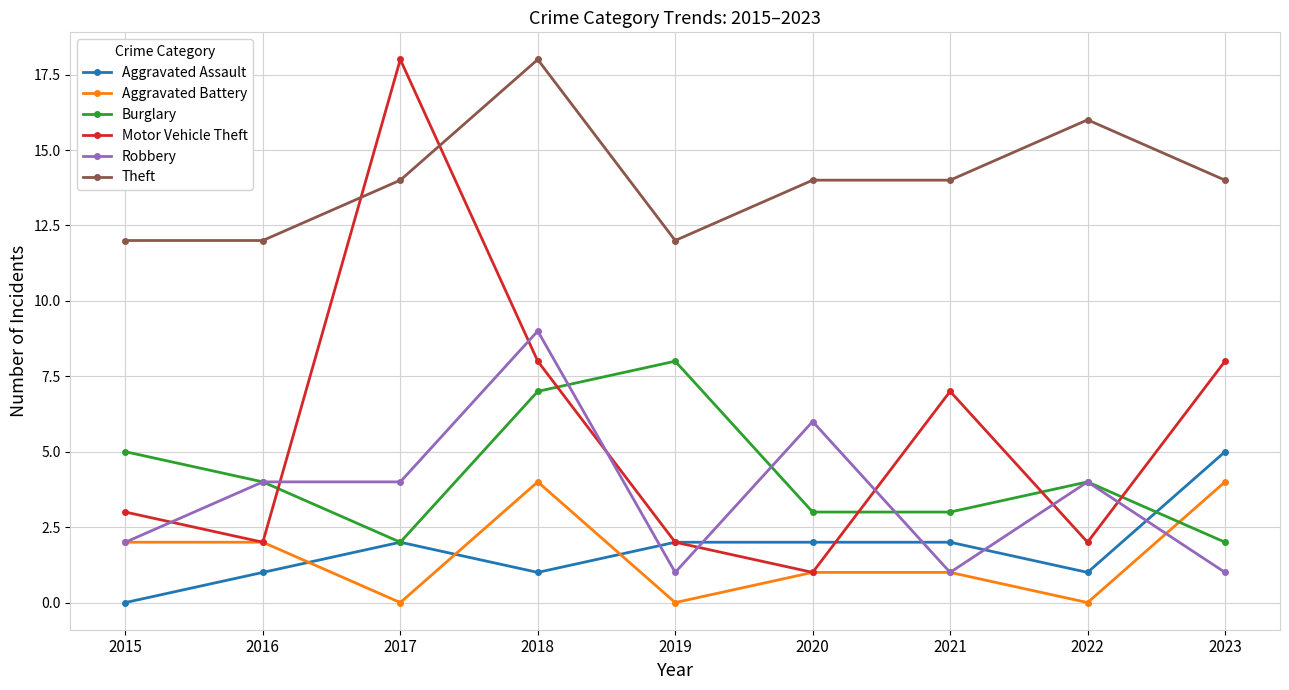

How many values in the Motor Vehicle Theft series are below 3?

4